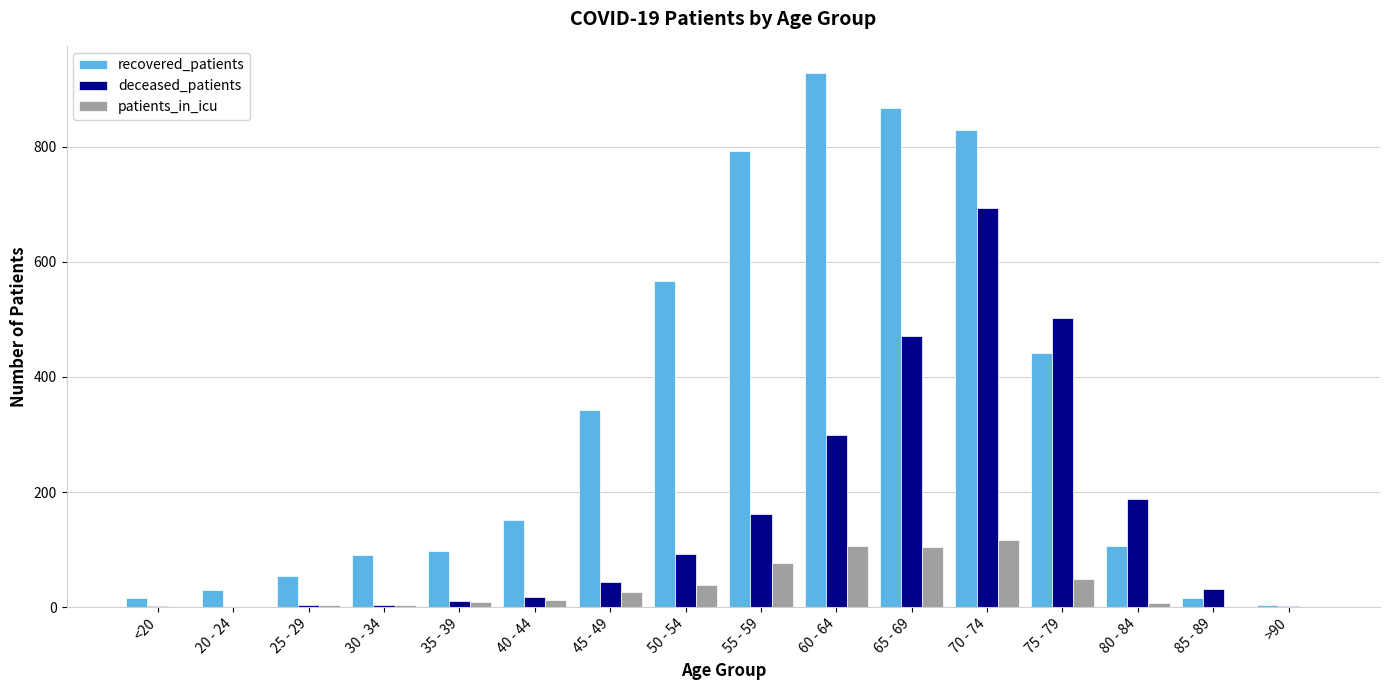

At which category does the chart reach its peak across all series?

60 - 64